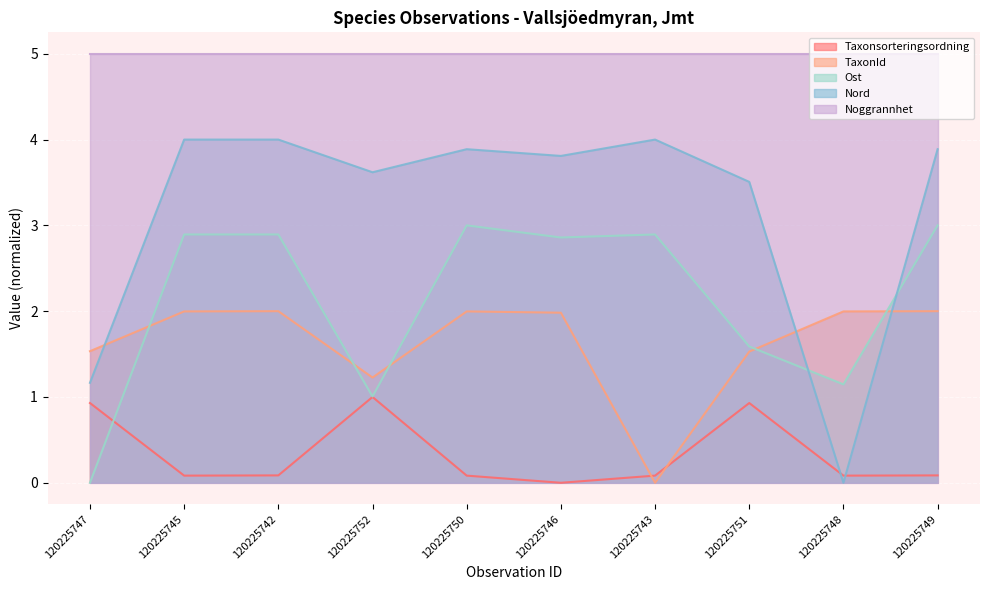

What position from the left is 120225751?

8